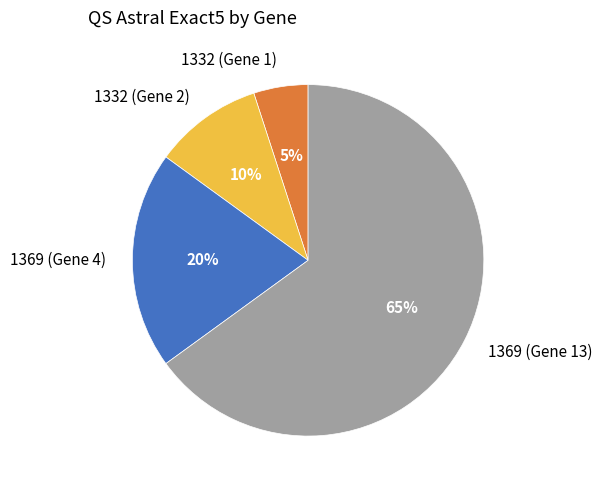

Is it true that 1332 (Gene 1) is 5% of the pie?

True